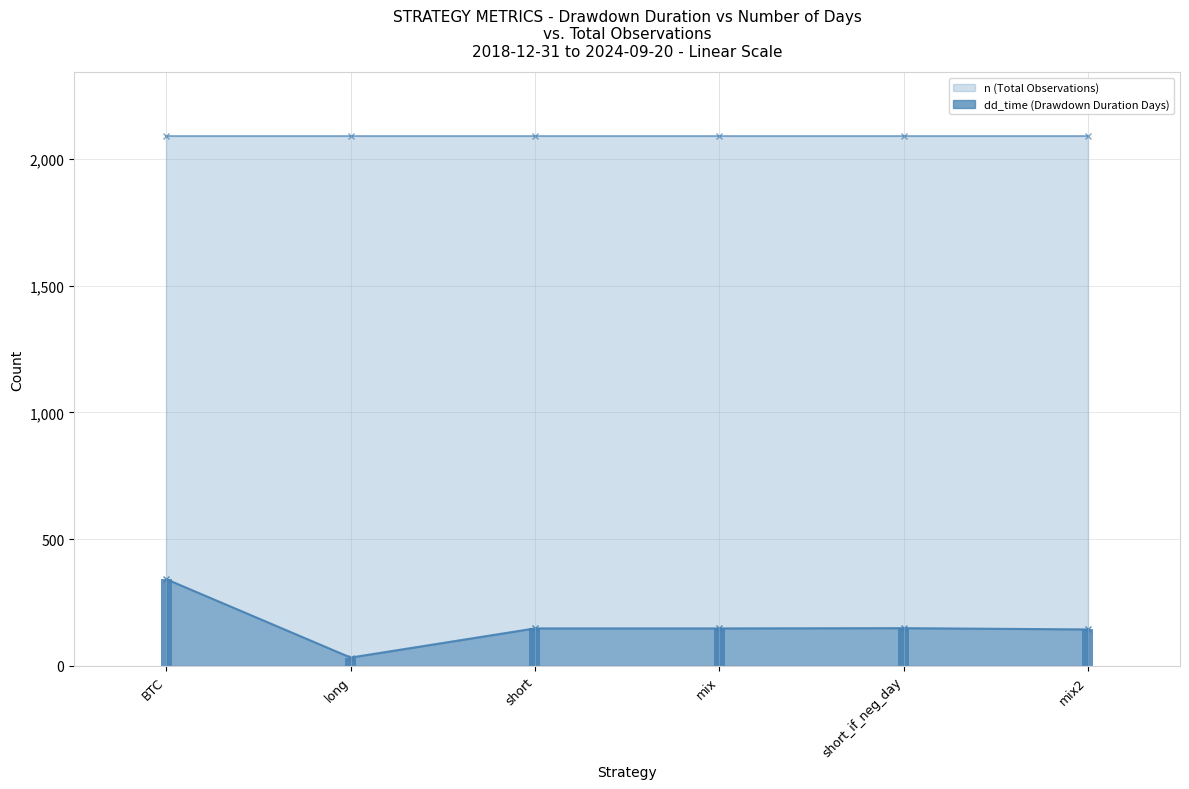

What is the ratio of the value at short_if_neg_day to the value at short?

1.0